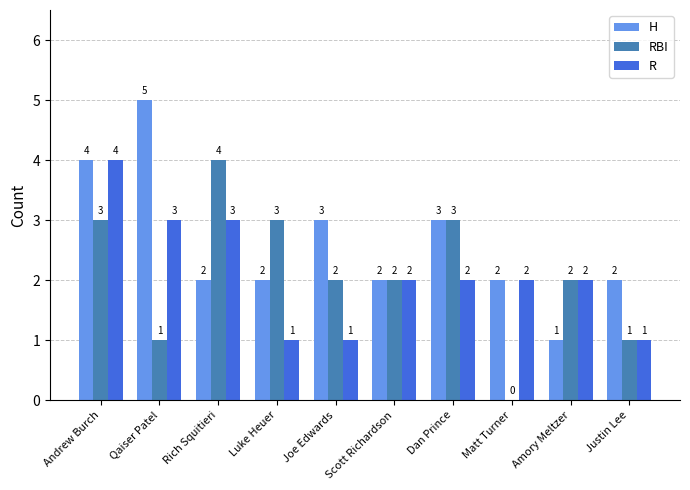

How many groups of bars are there?

10